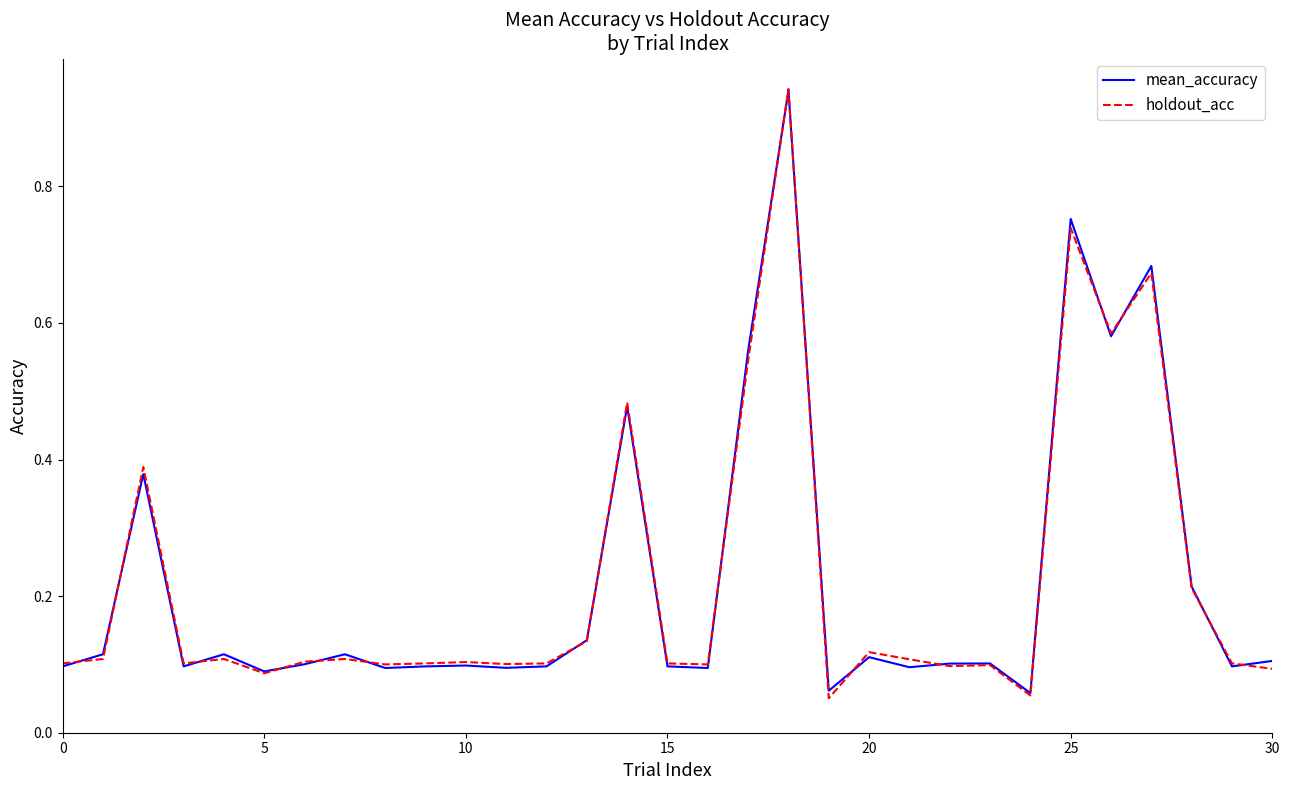

Which series has the largest range (max minus min)?

holdout_acc